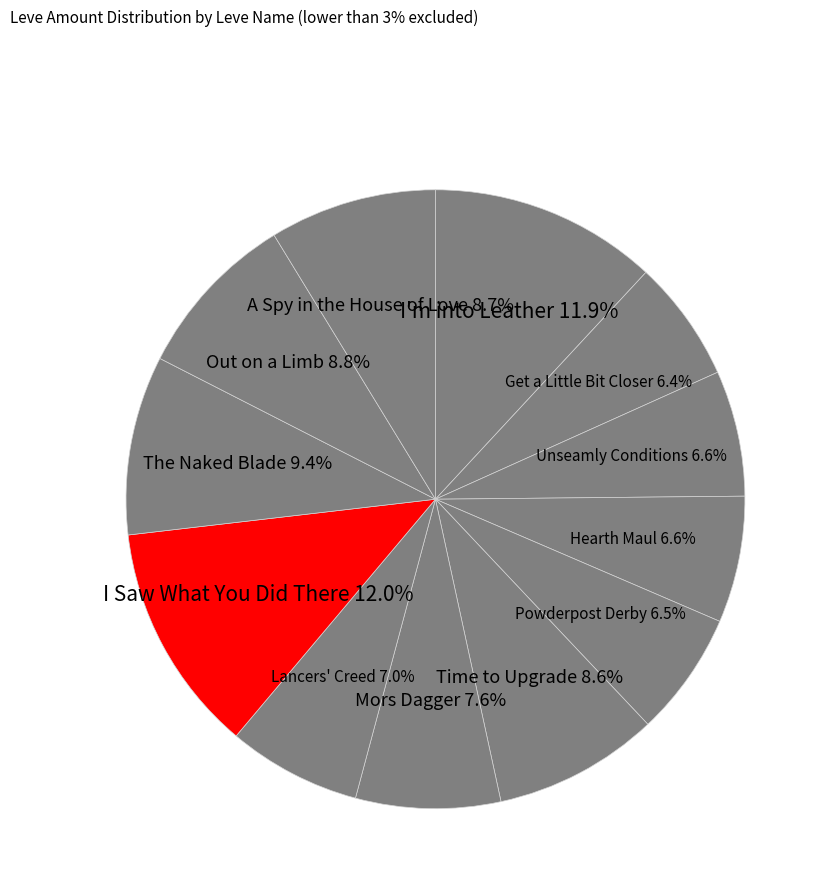

What is the ratio of the value at I'm into Leather to the value at A Spy in the House of Love?

1.4